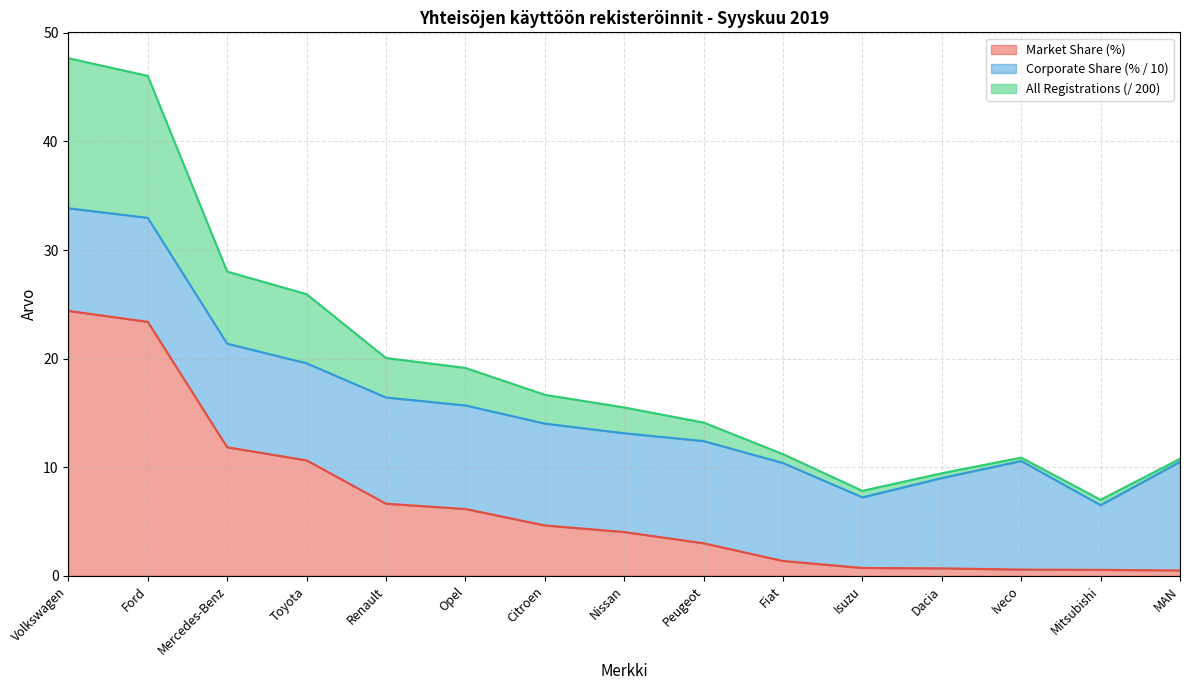

Which category has the highest value in the Market Share (%) series?

Volkswagen